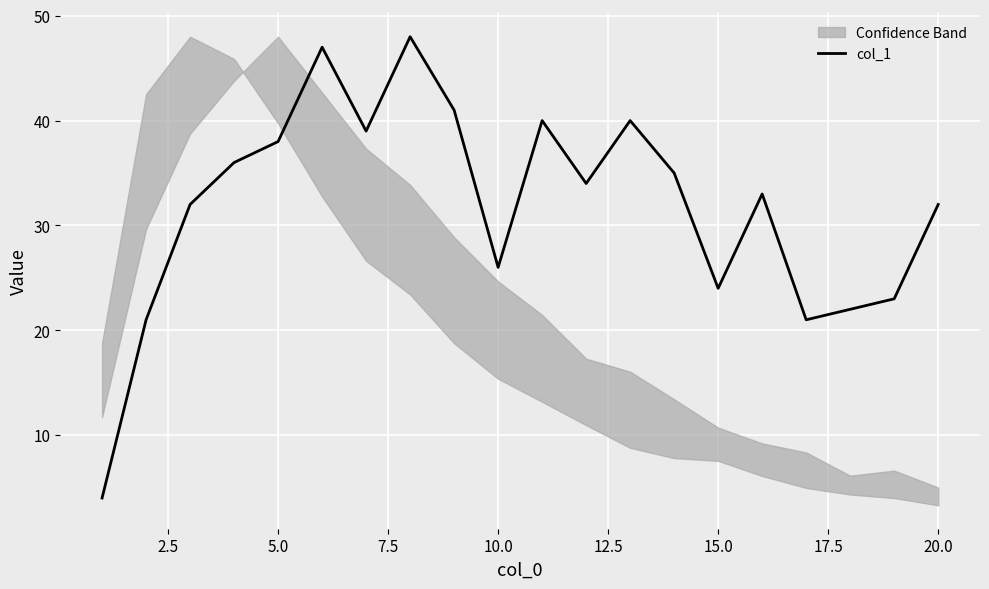

The value of col_1 at 20.0 is 32. True or false?

True